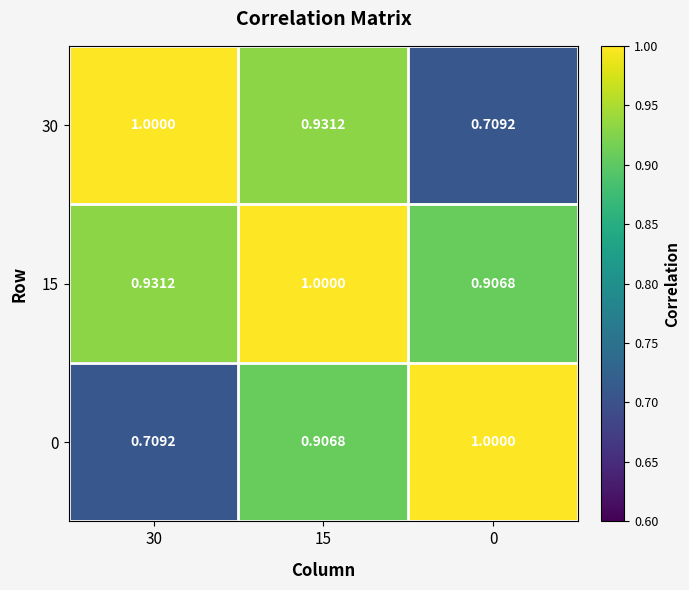

Which series changed the most between 15 and 0?

30